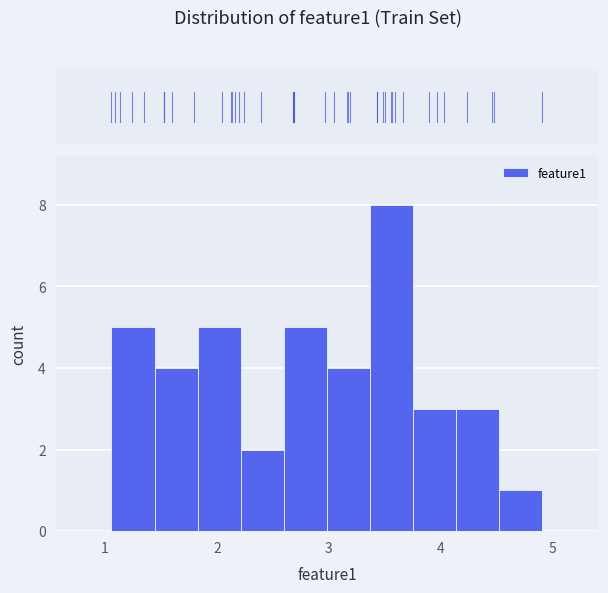

Around what value on the x-axis is the tallest bar? Give the approximate position of its centre, as read against the axis.

3.6